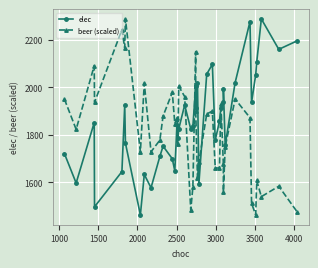

How many categories are shown in the chart?

40